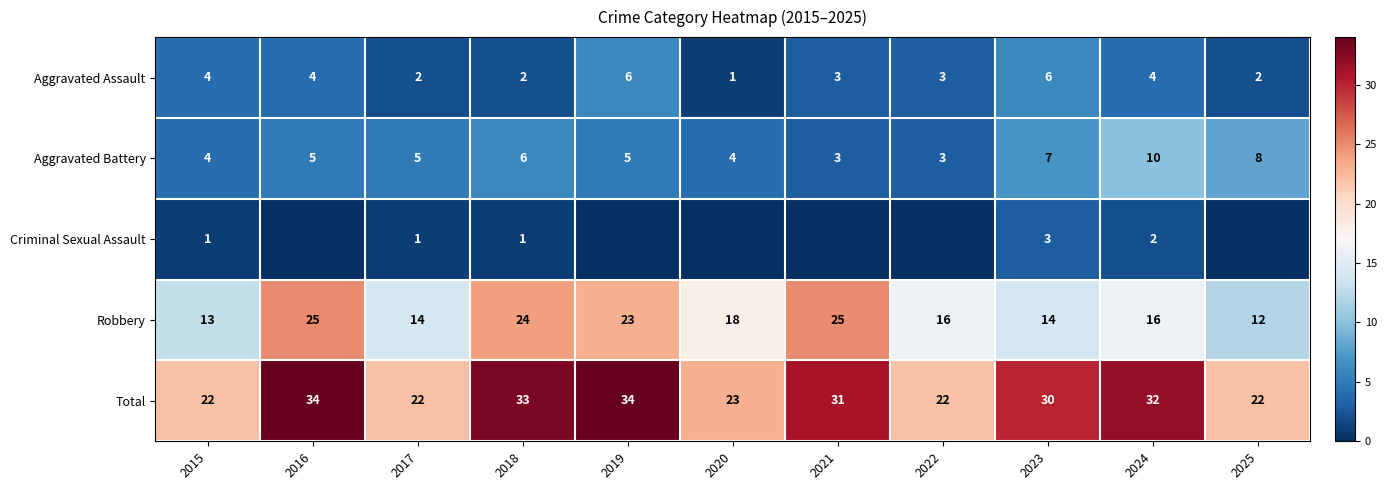

Is it true that Robbery equals 17 at 2018?

False